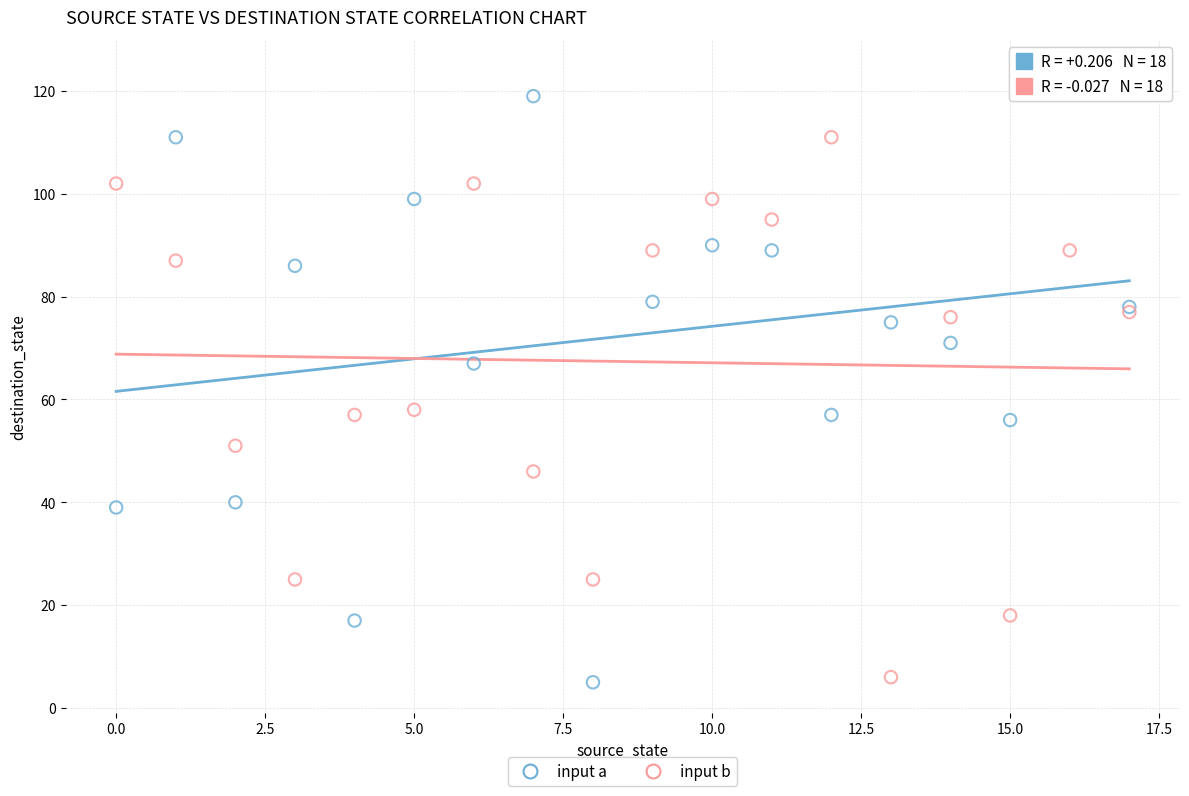

Which series has the largest Y range (max minus min)?

input a